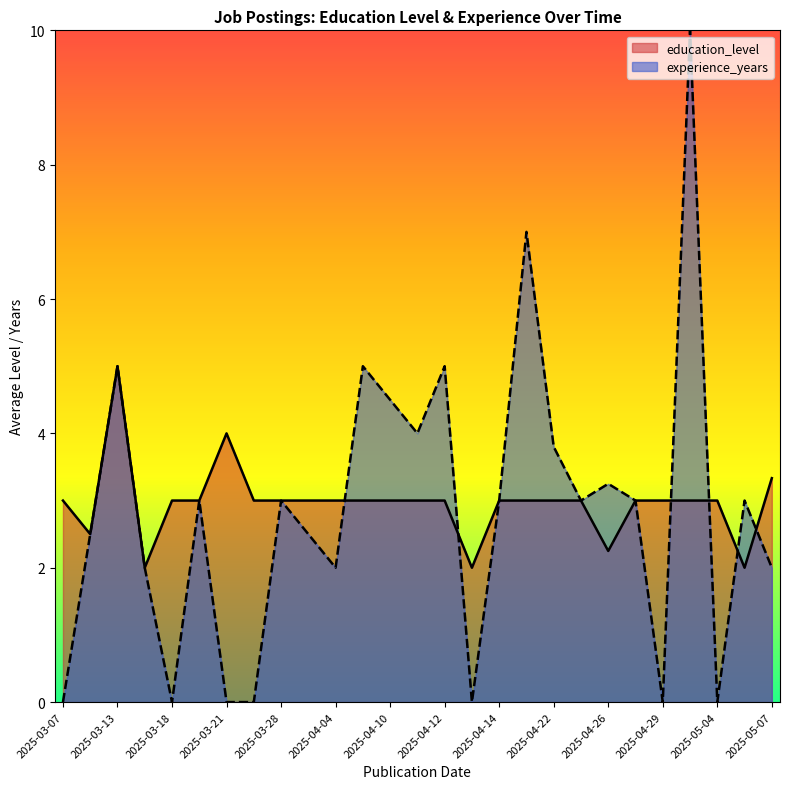

How many lines are shown in the chart?

2